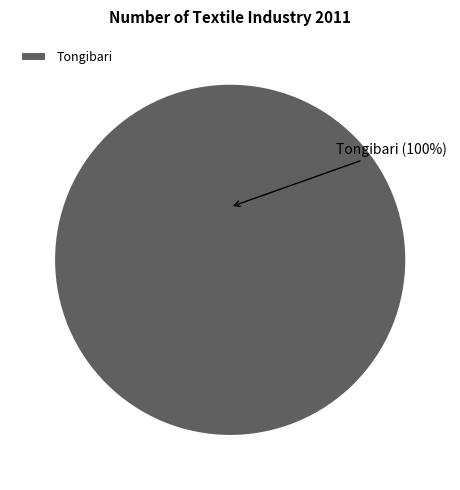

True or false: Tongibari accounts for 100% of the total.

True